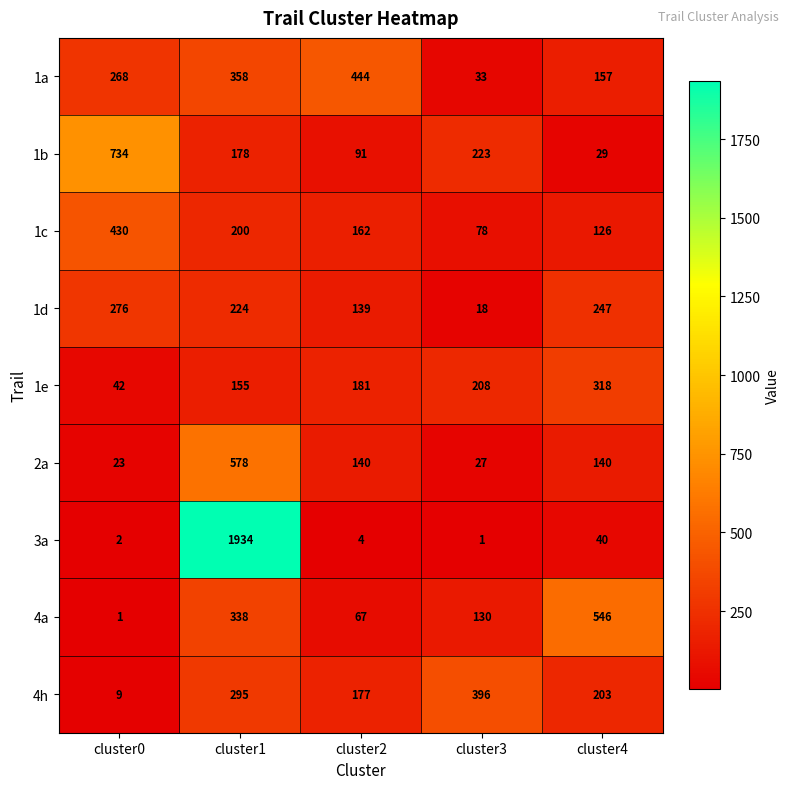

True or false: 1b has a value of 29 at cluster4.

True